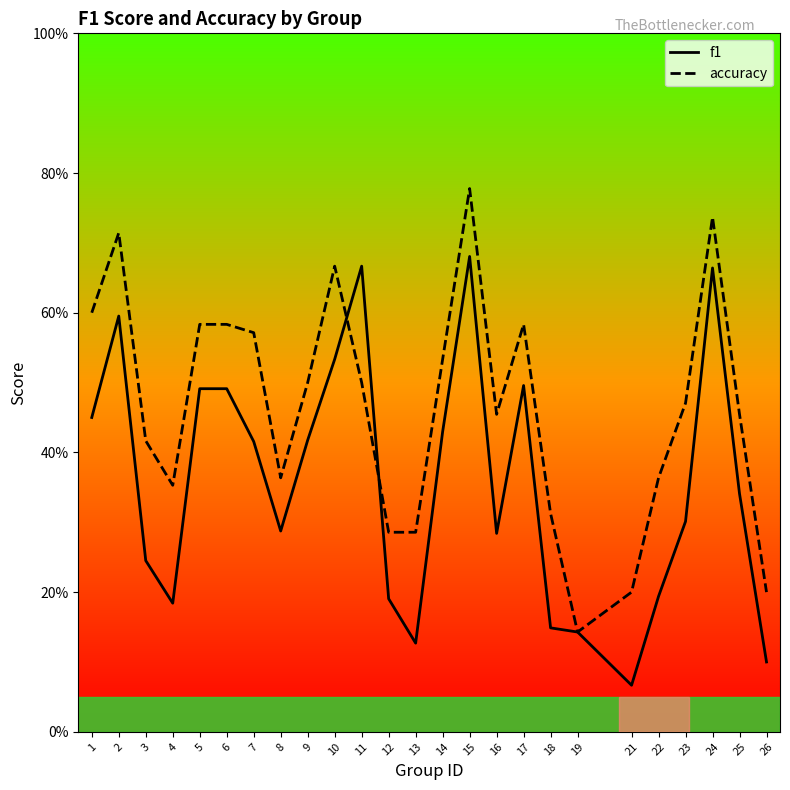

In f1, how many points are lower than both neighbors (excluding endpoints)?

5